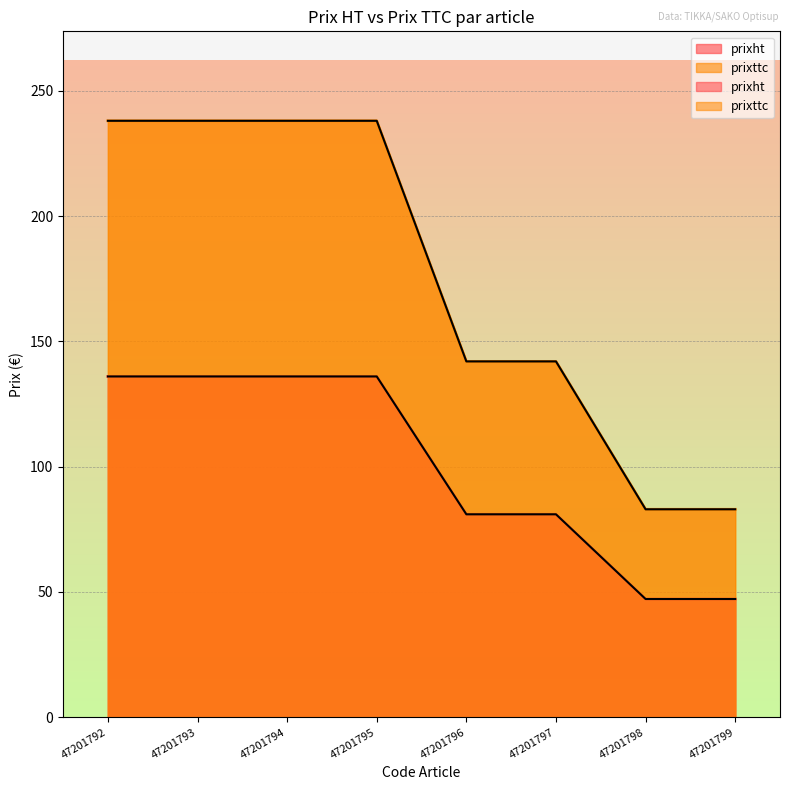

At which category is the sum across all series the highest?

47201792